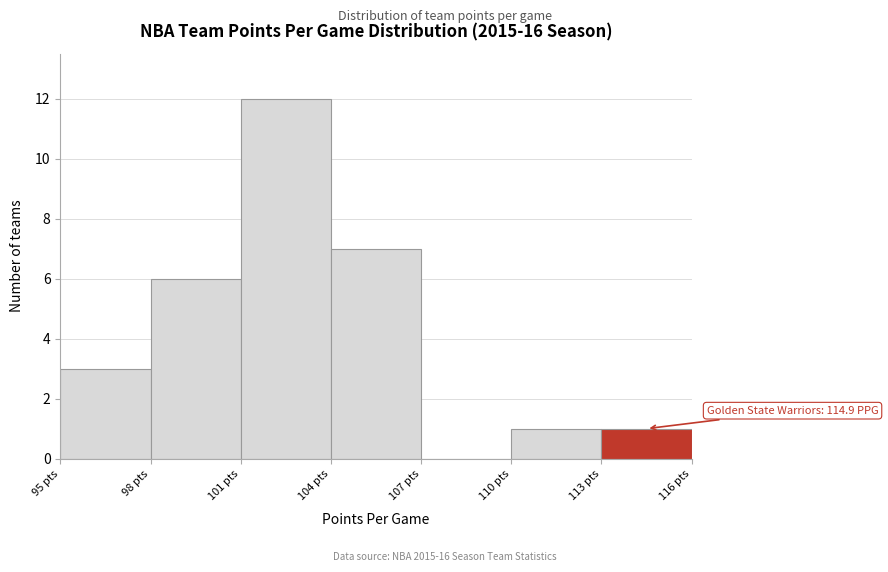

Which range on the x-axis has the tallest bar?

101 to 104